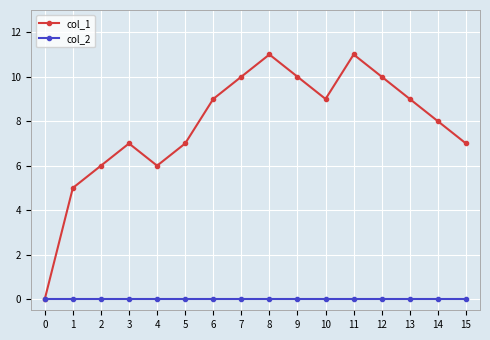

Where is col_1 nearest to the value 5?

1